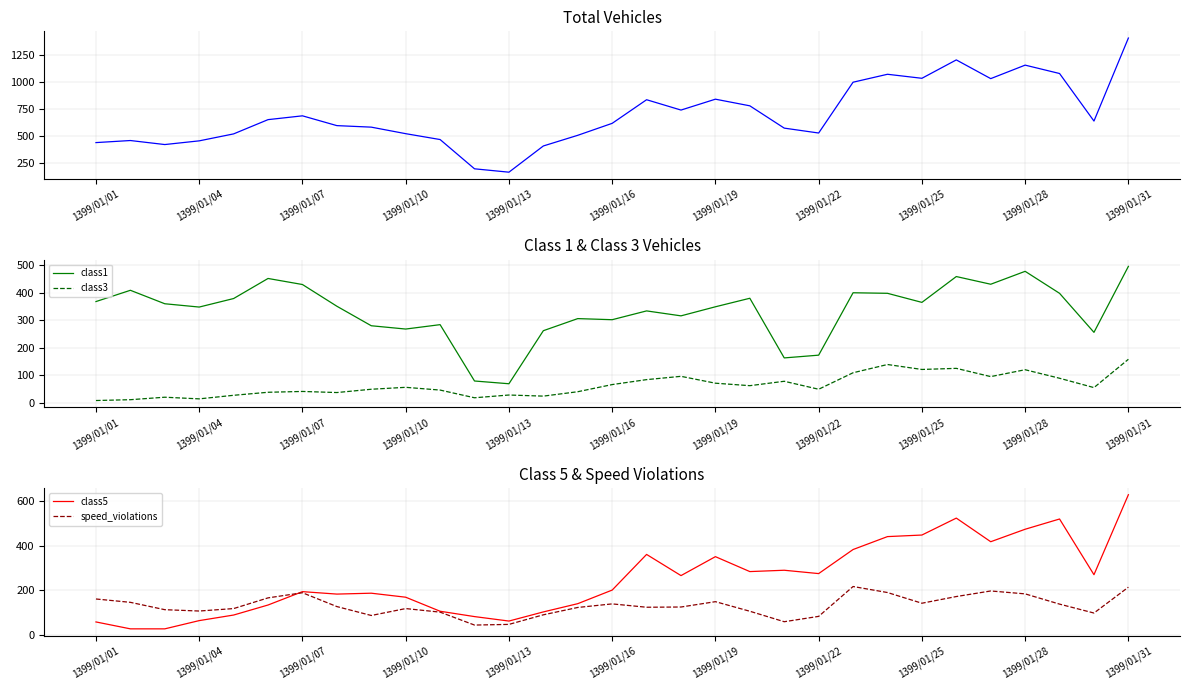

True or false: total_vehicles and class5 intersect in this chart.

False